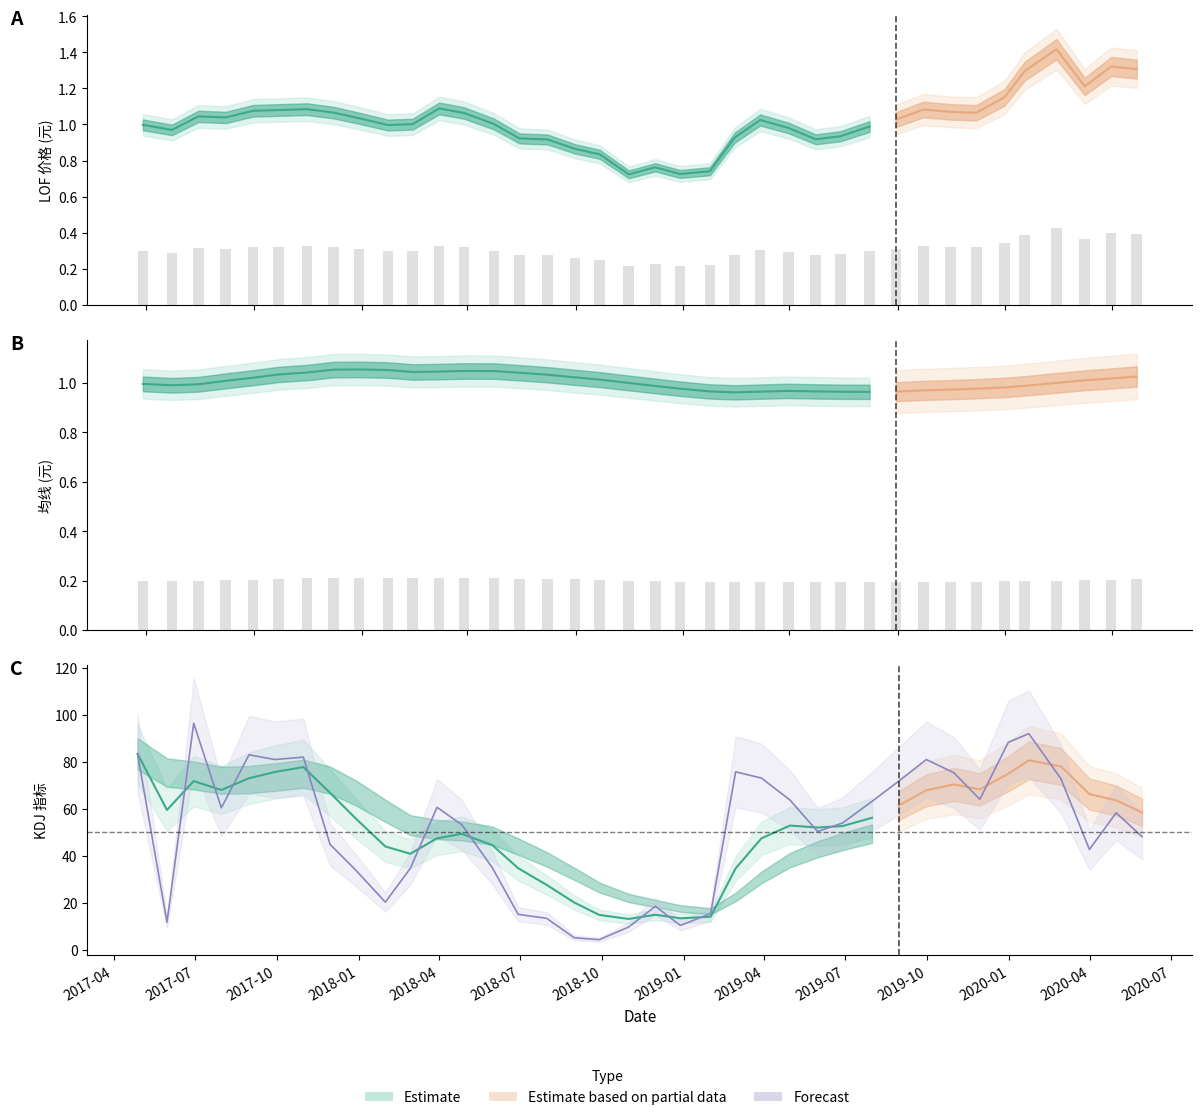

What position from the left is 2020-01-23?

34